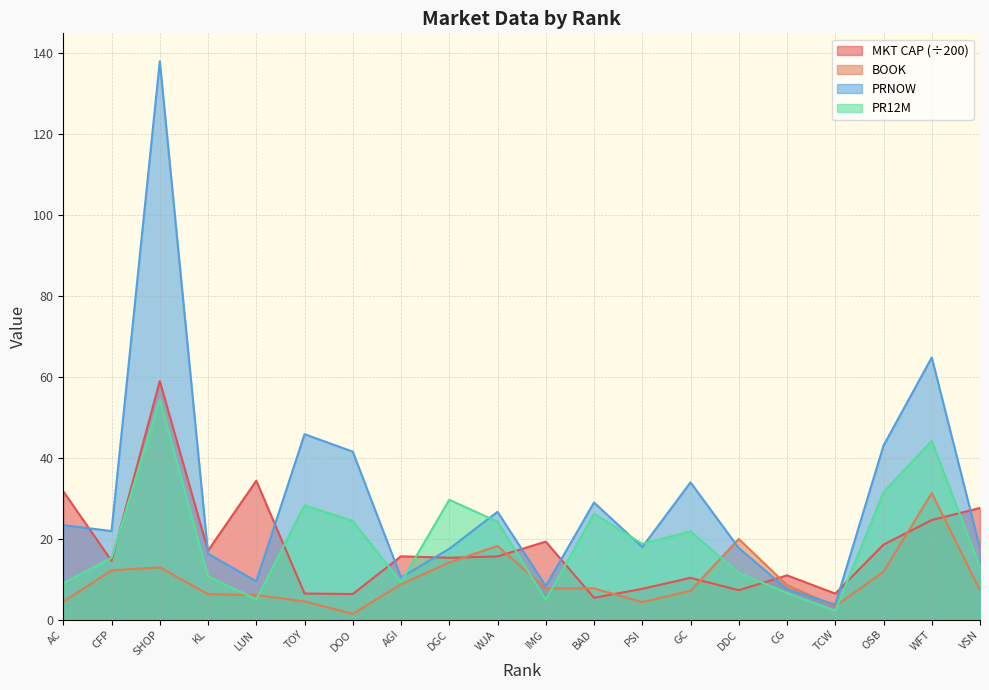

The value of PR12M at GC is 21.8. True or false?

True